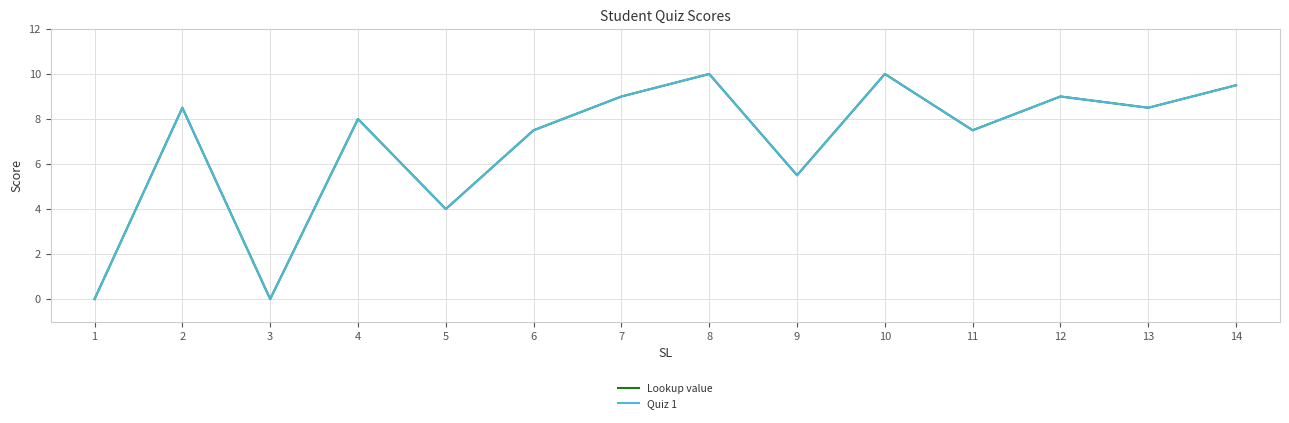

Read the Lookup value value at 10.

10.0